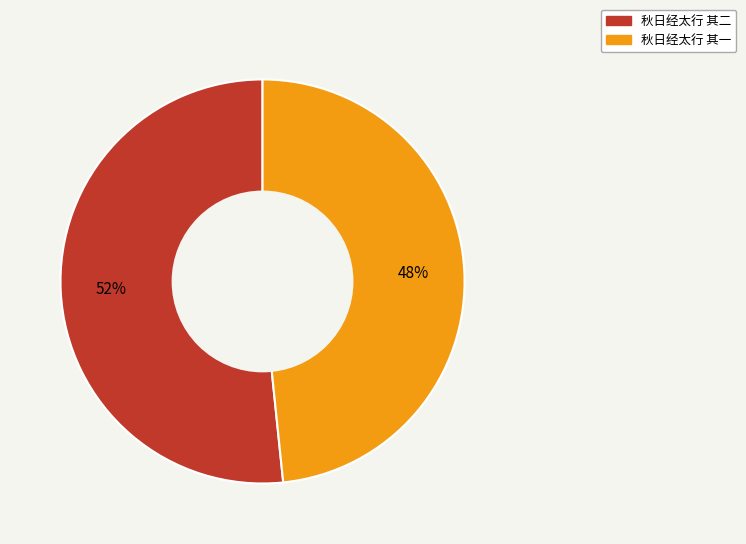

How many slices are in this pie chart?

2